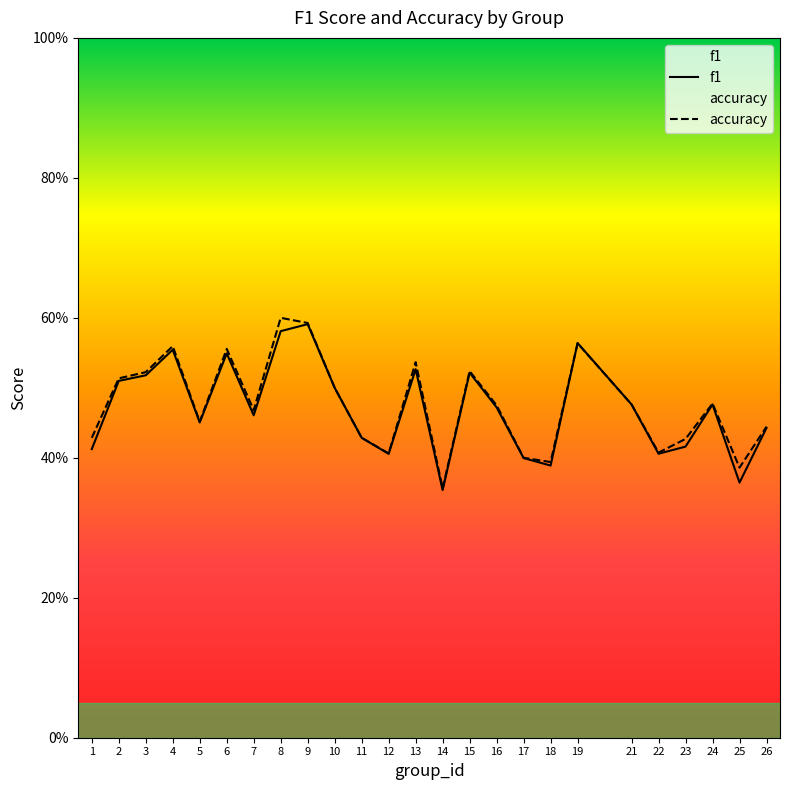

Rank the series at 11 from highest to lowest value.

f1, accuracy